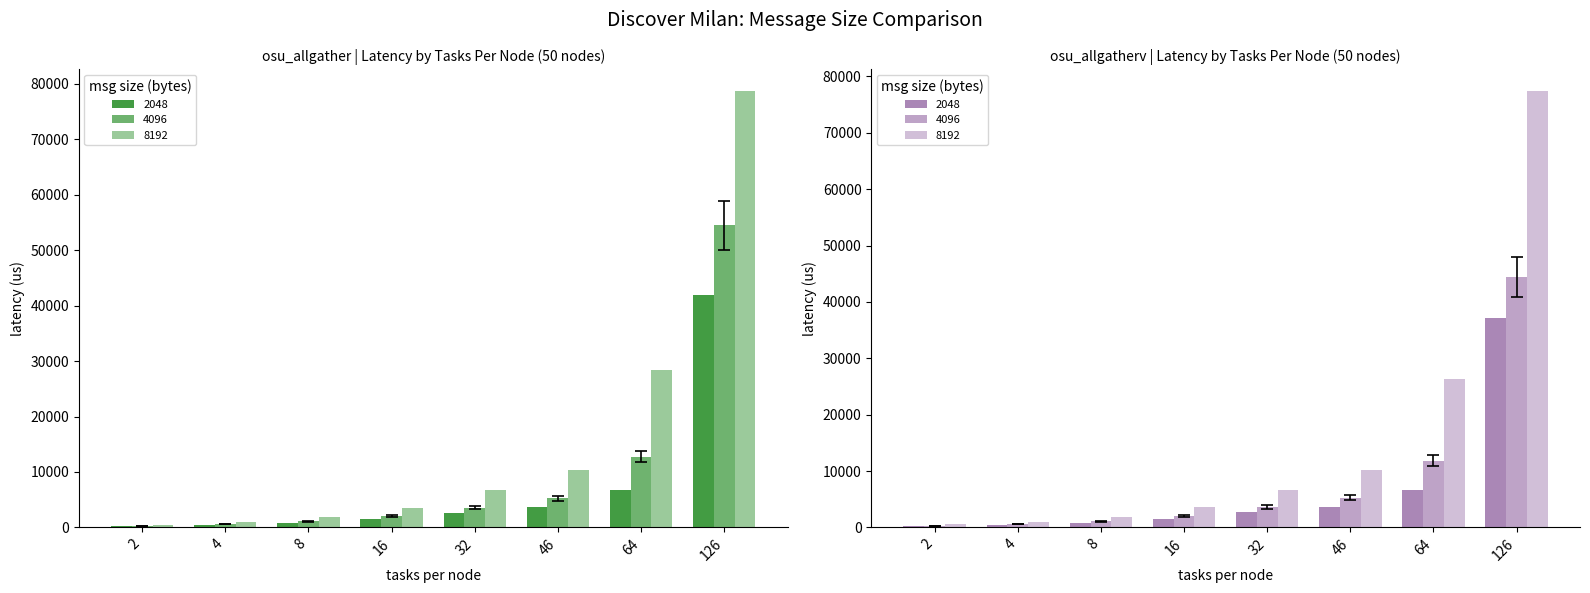

What is the sum of the allgather_8192 values at 64 and 126?

107147.1